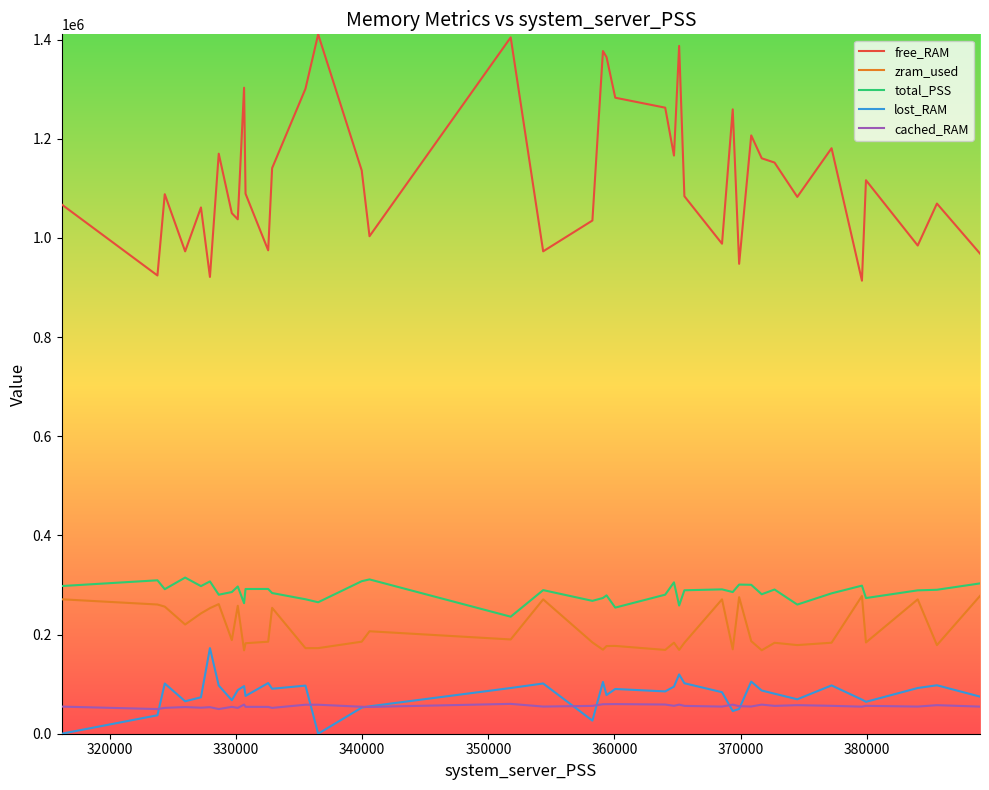

What is the sum of all lost_RAM values?

3184441